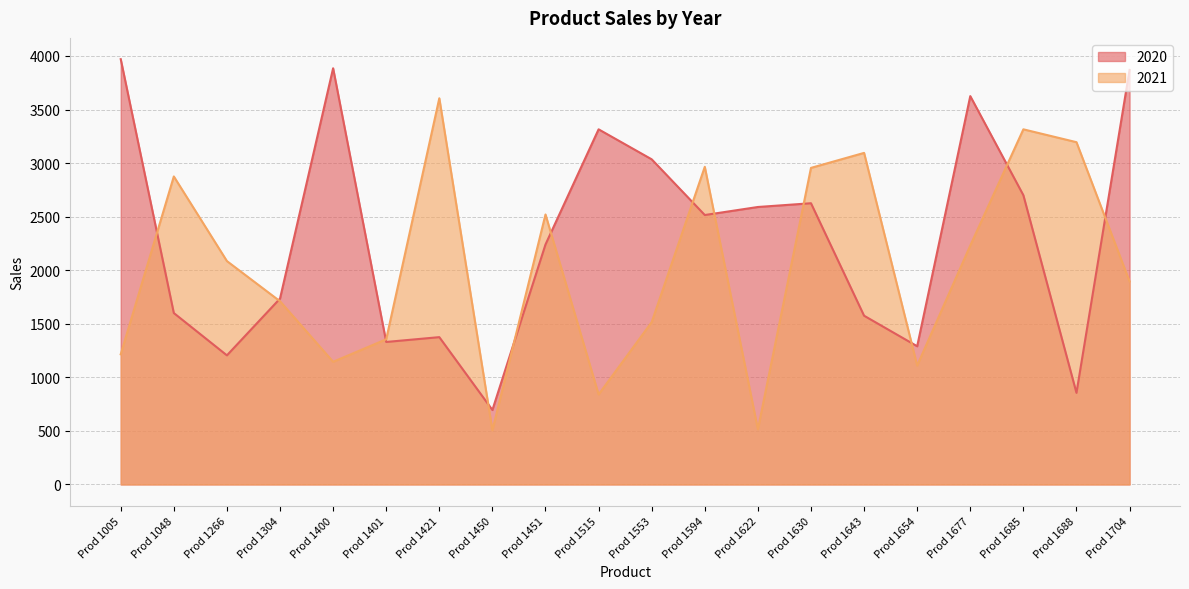

Between Prod 1643 and Prod 1704, which is larger?

Prod 1704